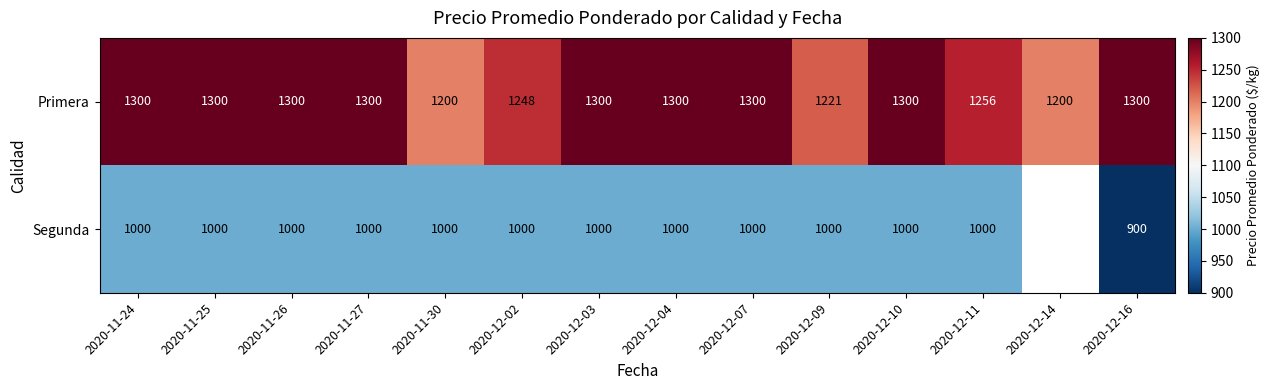

Is the value of Segunda at 2020-11-27 greater than the value of Primera at 2020-12-02?

No